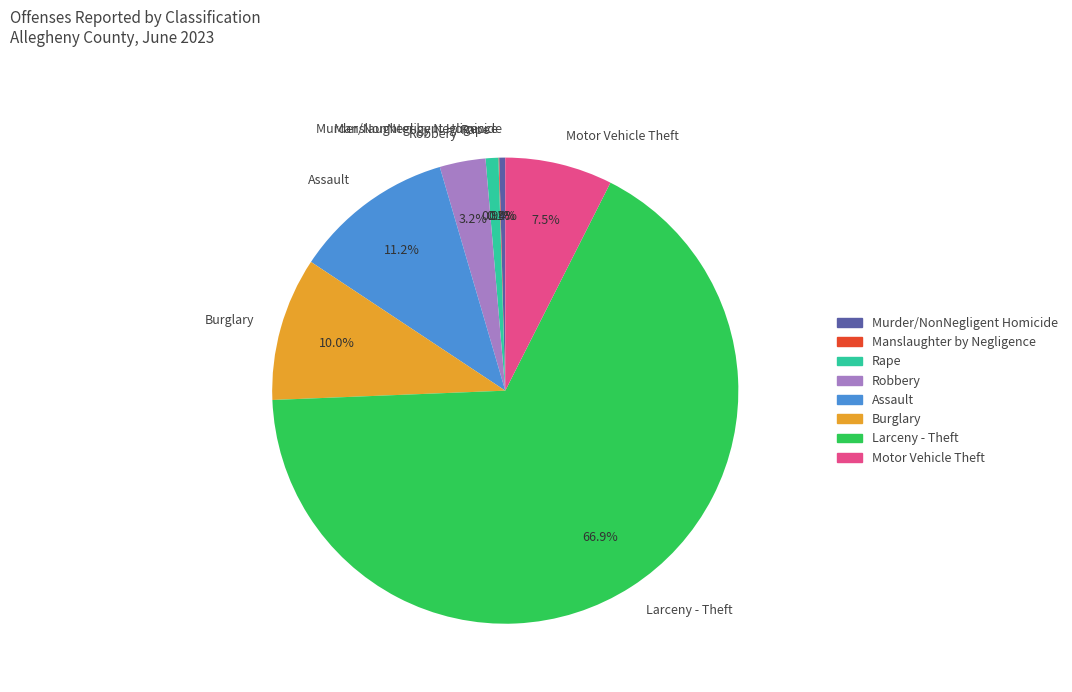

Between Burglary and Murder/NonNegligent Homicide, which is larger?

Burglary